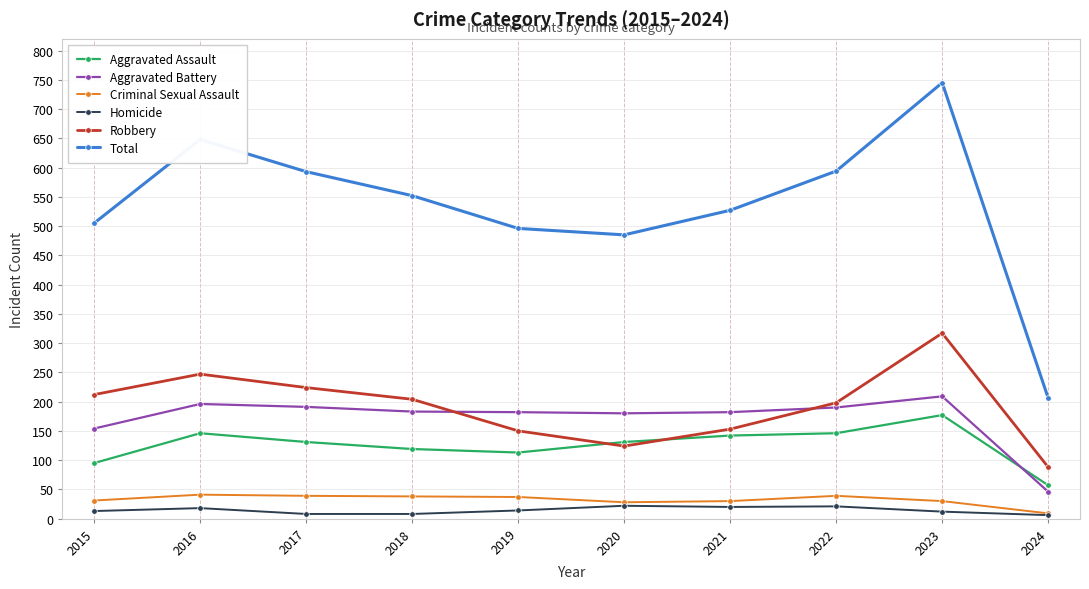

What are all the series names shown in the legend?

Aggravated Assault, Aggravated Battery, Criminal Sexual Assault, Homicide, Robbery, Total